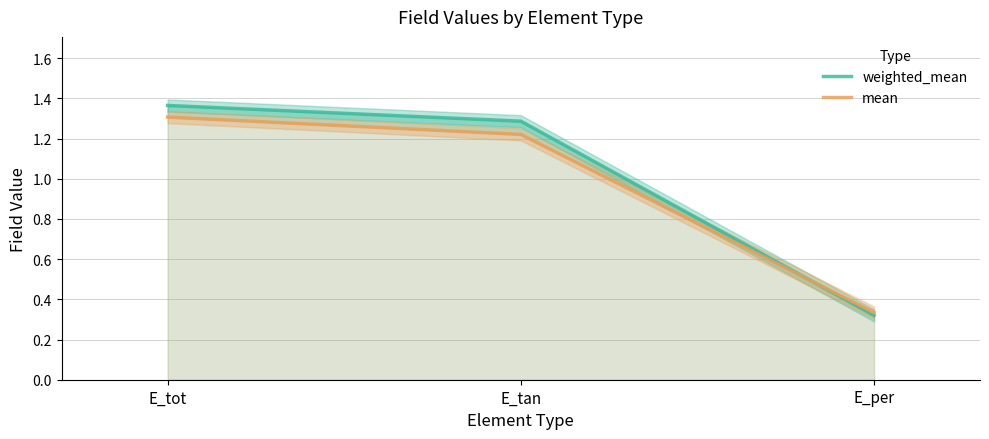

Read the weighted_mean value at E_tan.

1.3